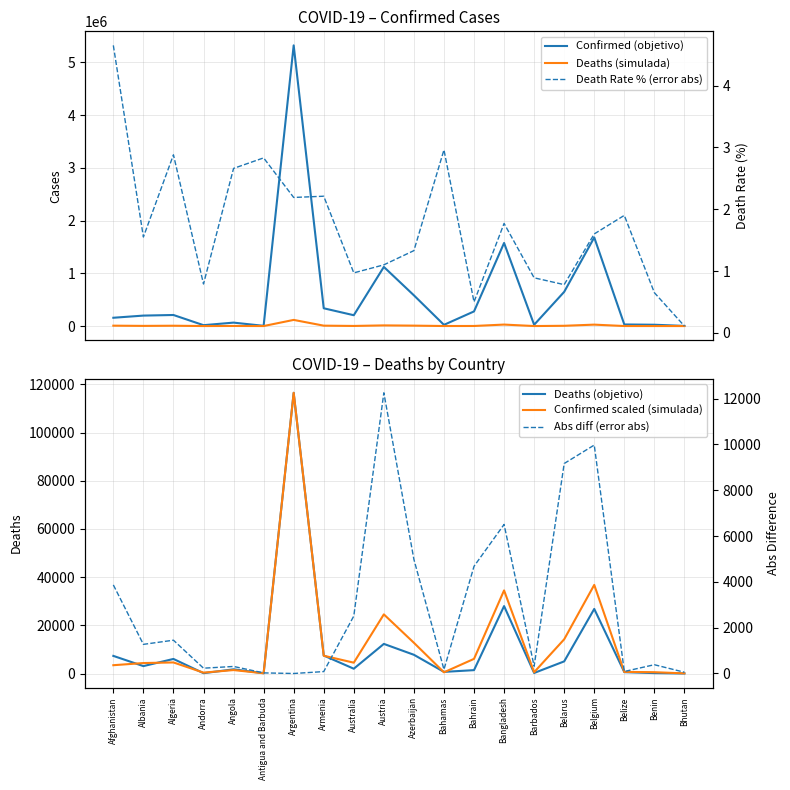

Reading right to left, list all the values displayed in this chart.

Confirmed (objetivo): Bhutan=2634.0	Benin=24850.0	Belize=30060.0	Belgium=1679861.0	Belarus=648472.0	Barbados=24432.0	Bangladesh=1575424.0	Bahrain=277510.0	Bahamas=22696.0	Azerbaijan=582504.0	Austria=1121134.0	Australia=205271.0	Armenia=337005.0	Argentina=5322127.0	Antigua and Barbuda=4141.0	Angola=65105.0	Andorra=16566.0	Algeria=209624.0	Albania=198292.0	Afghanistan=157171.0
Deaths (simulada): Bhutan=3.0	Benin=161.0	Belize=570.0	Belgium=26793.0	Belarus=5026.0	Barbados=218.0	Bangladesh=27973.0	Bahrain=1394.0	Bahamas=671.0	Azerbaijan=7767.0	Austria=12284.0	Australia=1985.0	Armenia=7459.0	Argentina=116480.0	Antigua and Barbuda=117.0	Angola=1732.0	Andorra=131.0	Algeria=6041.0	Albania=3068.0	Afghanistan=7307.0
Deaths (objetivo): Bhutan=3.0	Benin=161.0	Belize=570.0	Belgium=26793.0	Belarus=5026.0	Barbados=218.0	Bangladesh=27973.0	Bahrain=1394.0	Bahamas=671.0	Azerbaijan=7767.0	Austria=12284.0	Australia=1985.0	Armenia=7459.0	Argentina=116480.0	Antigua and Barbuda=117.0	Angola=1732.0	Andorra=131.0	Algeria=6041.0	Albania=3068.0	Afghanistan=7307.0
Confirmed scaled (simulada): Bhutan=57.6	Benin=543.9	Belize=657.9	Belgium=36765.4	Belarus=14192.4	Barbados=534.7	Bangladesh=34479.7	Bahrain=6073.6	Bahamas=496.7	Azerbaijan=12748.7	Austria=24537.1	Australia=4492.6	Armenia=7375.7	Argentina=116480.0	Antigua and Barbuda=90.6	Angola=1424.9	Andorra=362.6	Algeria=4587.8	Albania=4339.8	Afghanistan=3439.8
Death Rate % (error abs): Bhutan=0.1	Benin=0.7	Belize=1.9	Belgium=1.6	Belarus=0.8	Barbados=0.9	Bangladesh=1.8	Bahrain=0.5	Bahamas=3.0	Azerbaijan=1.3	Austria=1.1	Australia=1.0	Armenia=2.2	Argentina=2.2	Antigua and Barbuda=2.8	Angola=2.7	Andorra=0.8	Algeria=2.9	Albania=1.6	Afghanistan=4.7
Abs diff (error abs): Bhutan=54.6	Benin=382.9	Belize=87.9	Belgium=9972.4	Belarus=9166.4	Barbados=316.7	Bangladesh=6506.7	Bahrain=4679.6	Bahamas=174.3	Azerbaijan=4981.7	Austria=12253.1	Australia=2507.6	Armenia=83.3	Argentina=0.0	Antigua and Barbuda=26.4	Angola=307.1	Andorra=231.6	Algeria=1453.2	Albania=1271.8	Afghanistan=3867.2